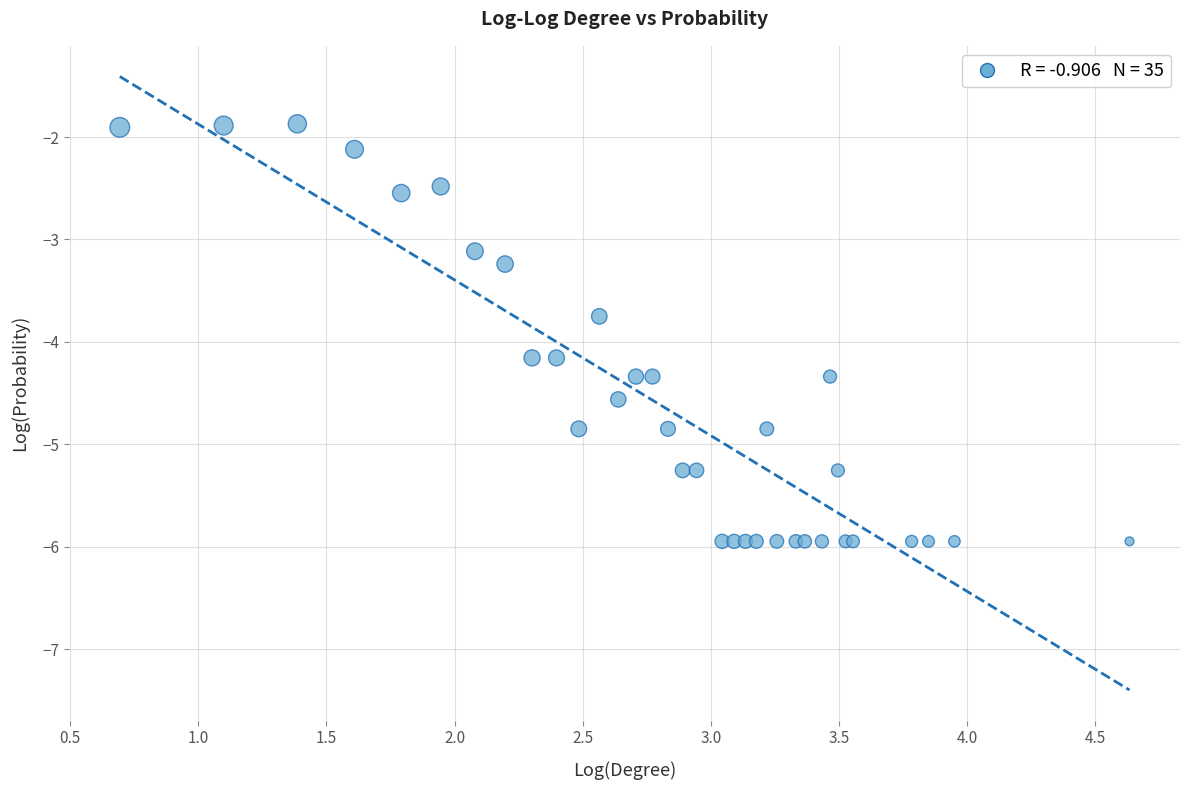

What Y value in the scatter plot is closest to -3?

-3.1